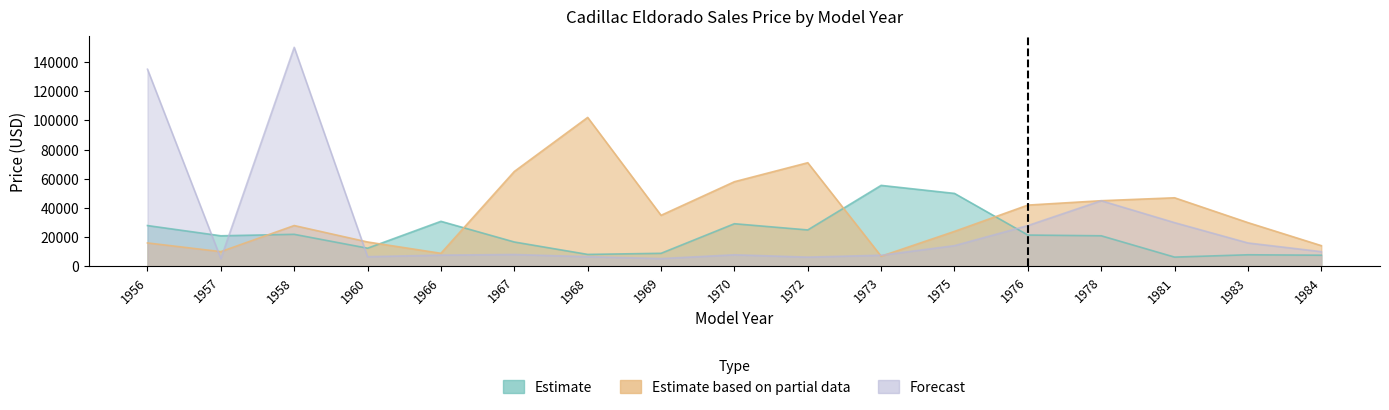

True or false: Estimate and Forecast intersect in this chart.

True